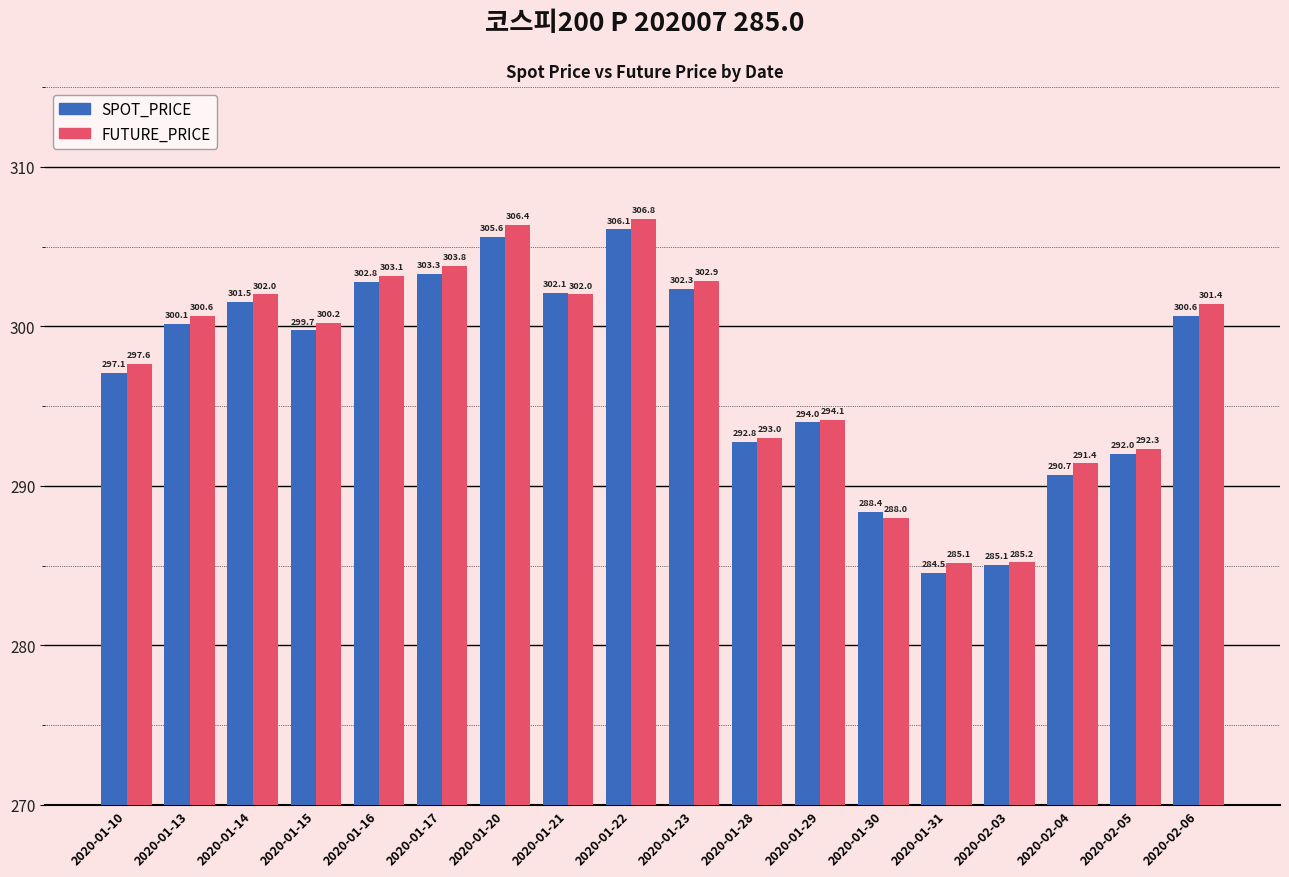

Is it true that FUTURE_PRICE equals 302.0 at 2020-01-21?

True